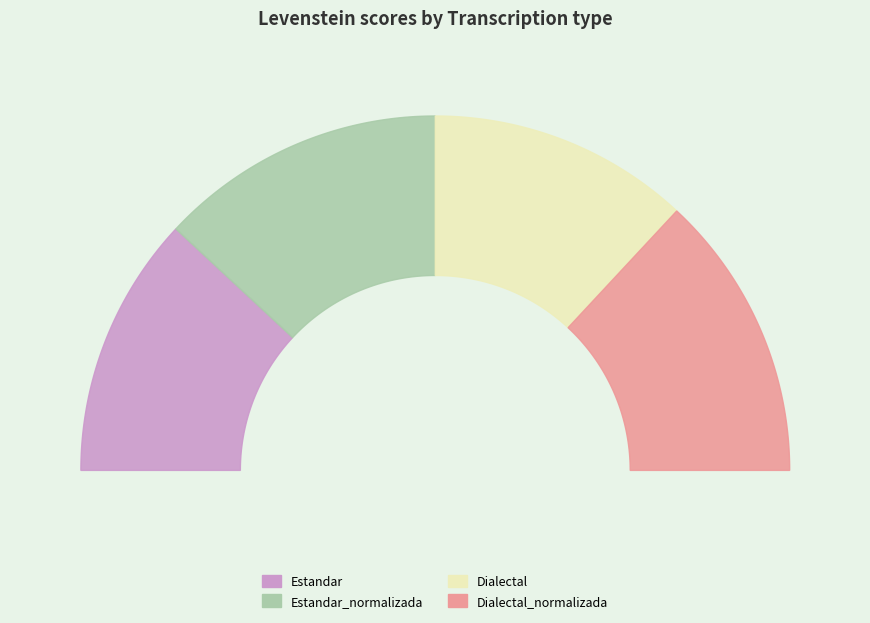

What is the ratio of the value at Estandar_normalizada to the value at Estandar?

1.1